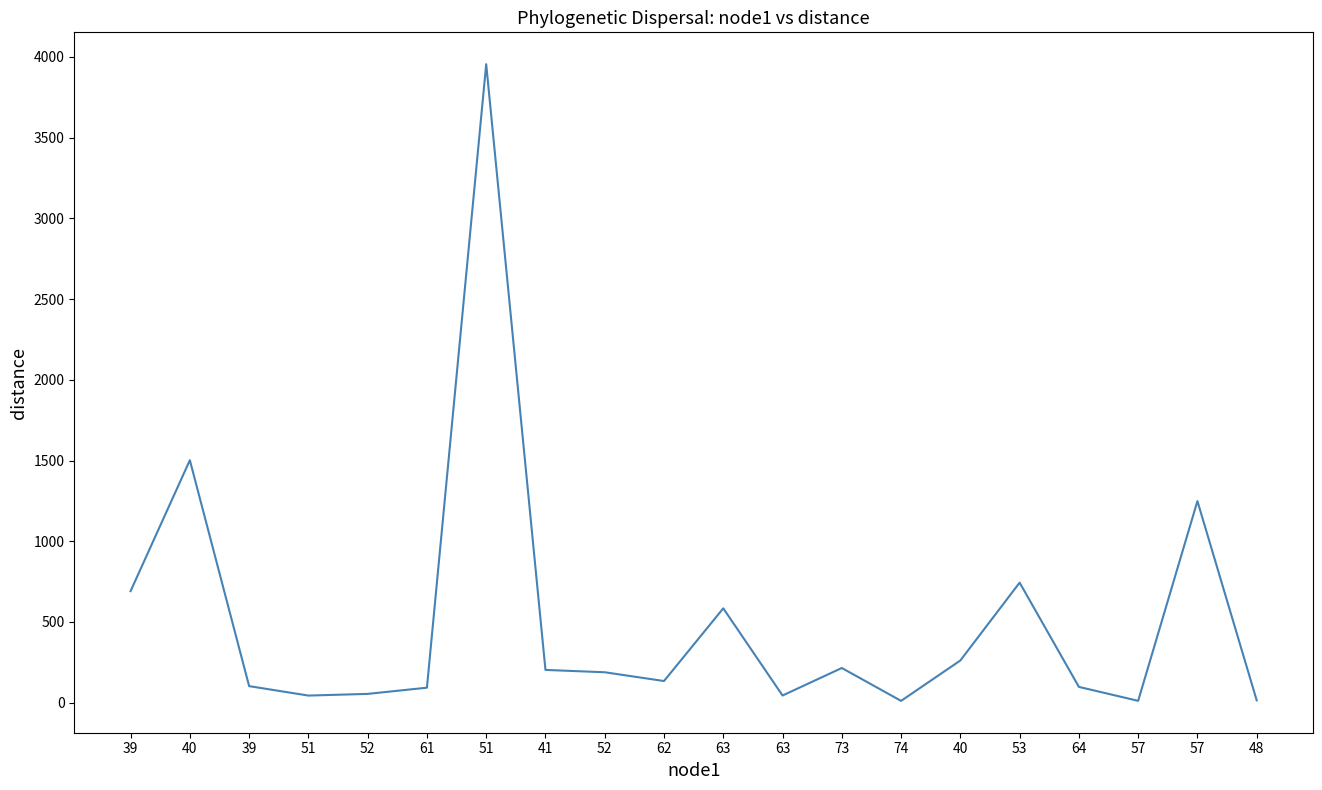

How many lines are shown in the chart?

1